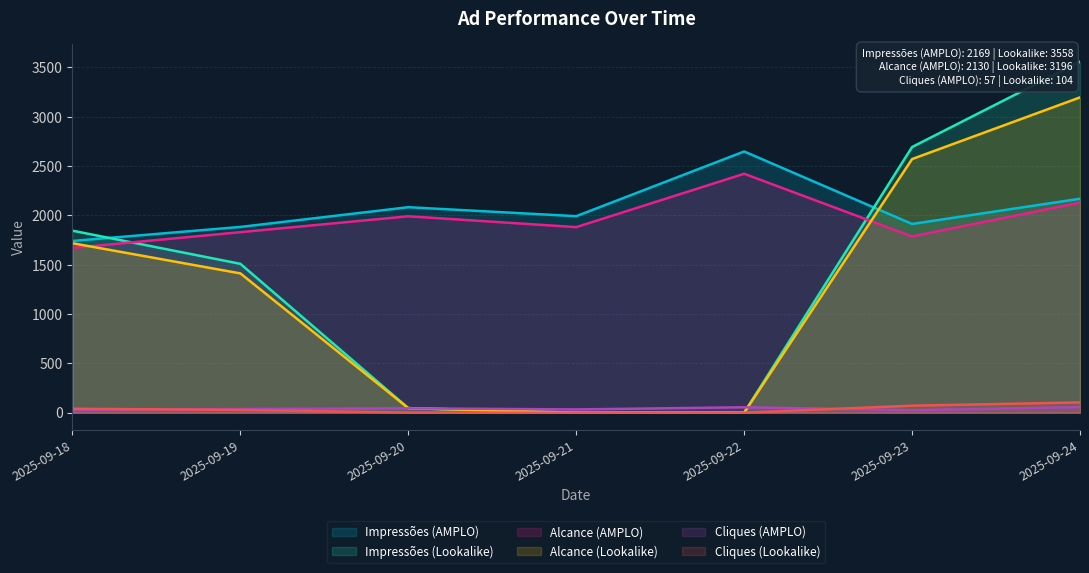

What are all the series names shown in the legend?

Impressões (AMPLO), Impressões (Lookalike), Alcance (AMPLO), Alcance (Lookalike), Cliques (AMPLO), Cliques (Lookalike)